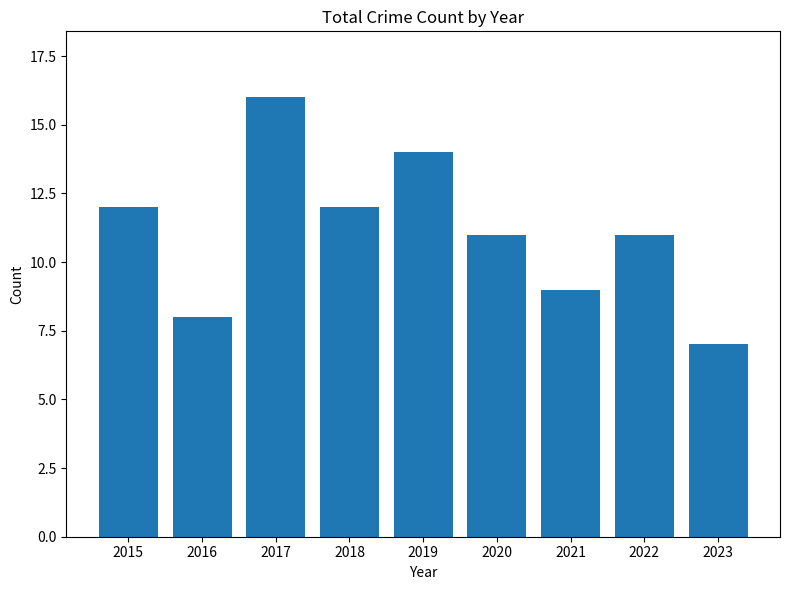

True or false: the data shows 16 at 2017.

True